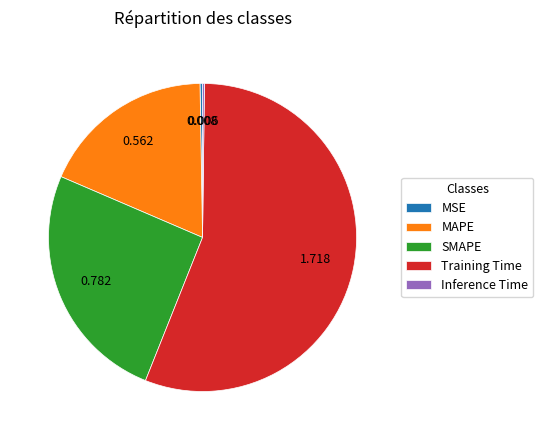

Is there any slice that represents more than half of the pie?

Yes